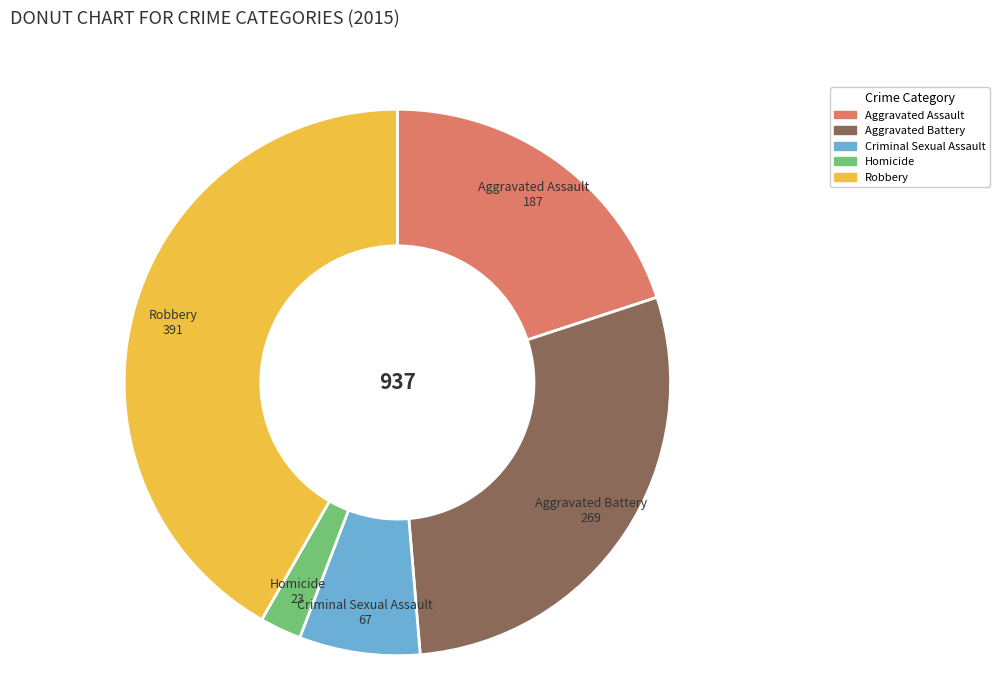

Rank the categories by value from lowest to highest.

Homicide, Criminal Sexual Assault, Aggravated Assault, Aggravated Battery, Robbery